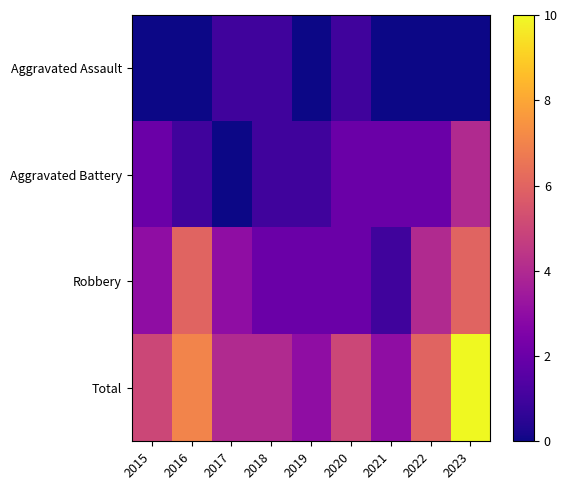

Between 2015 and 2020, which is larger?

2020